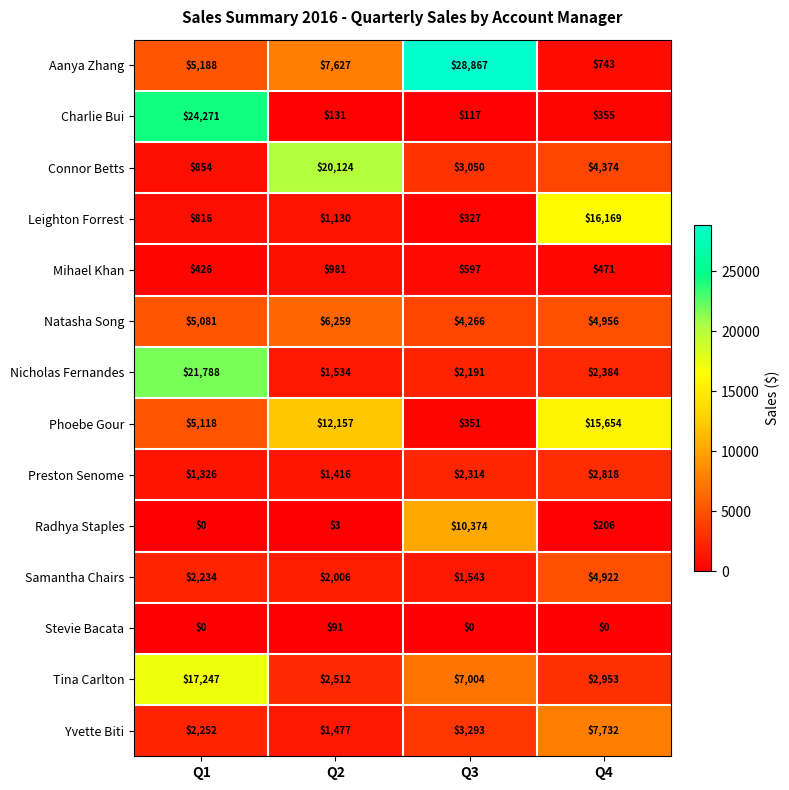

At which category is the sum across all series the highest?

Q1